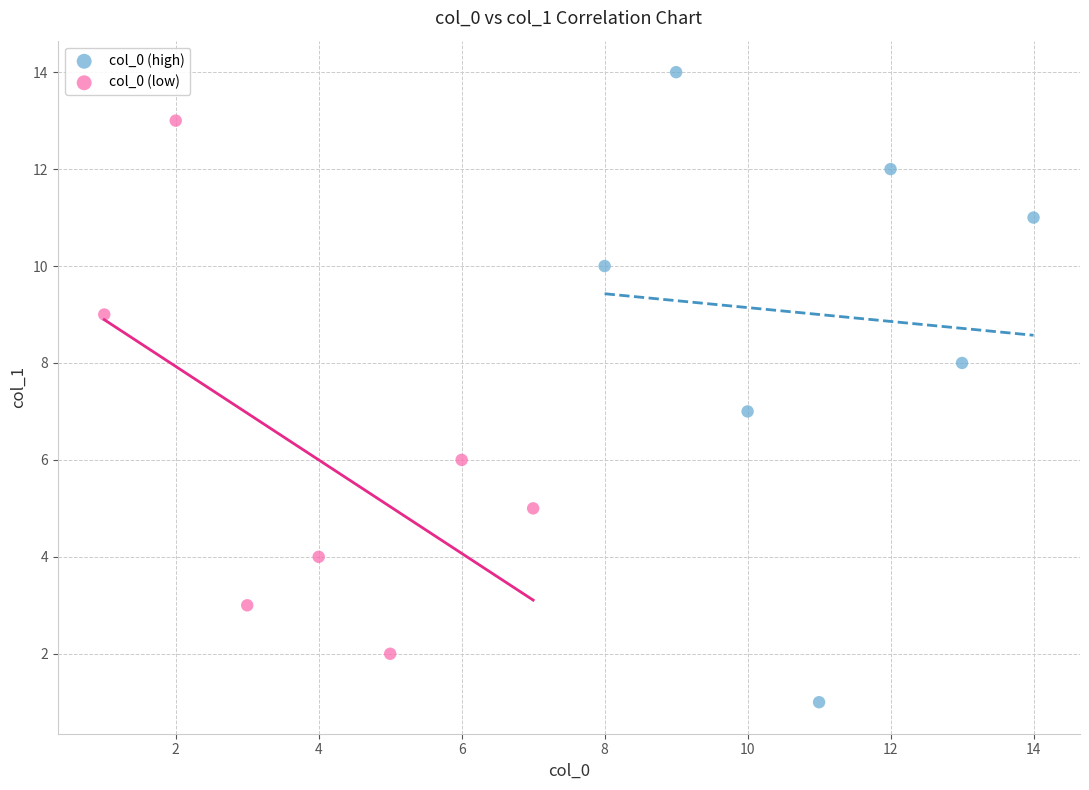

Which series contains the highest Y value?

col_0 (high)